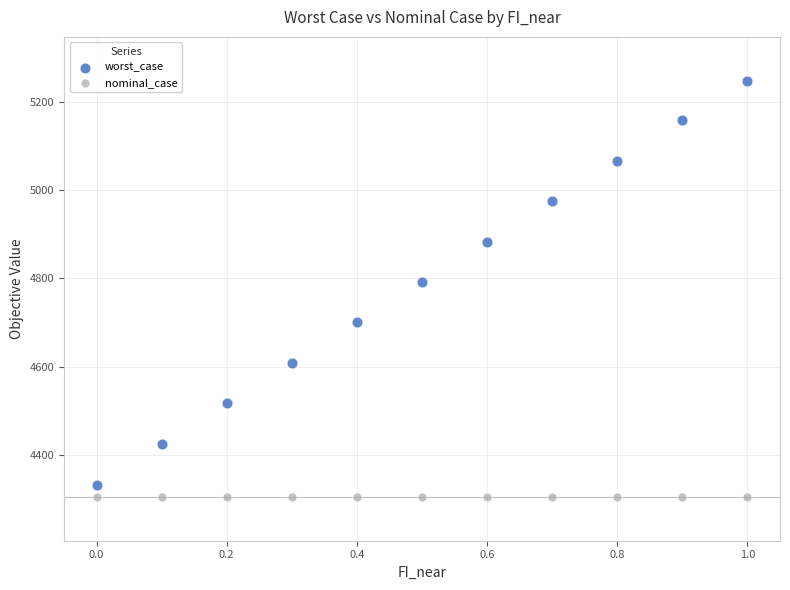

Across all series, what Y value is closest to 4776?

4791.5